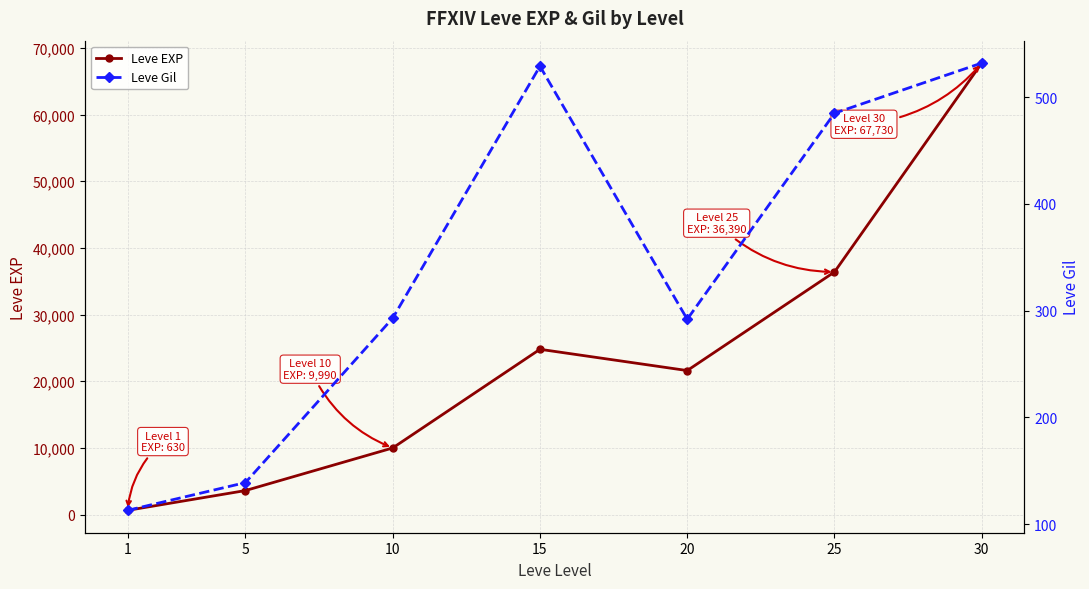

Reading left to right, extract all data points from this chart.

Leve EXP: 1=630	5=3600	10=9990	15=24790	20=21600	25=36390	30=67730
Leve Gil: 1=113	5=139	10=293	15=529	20=292	25=485	30=532